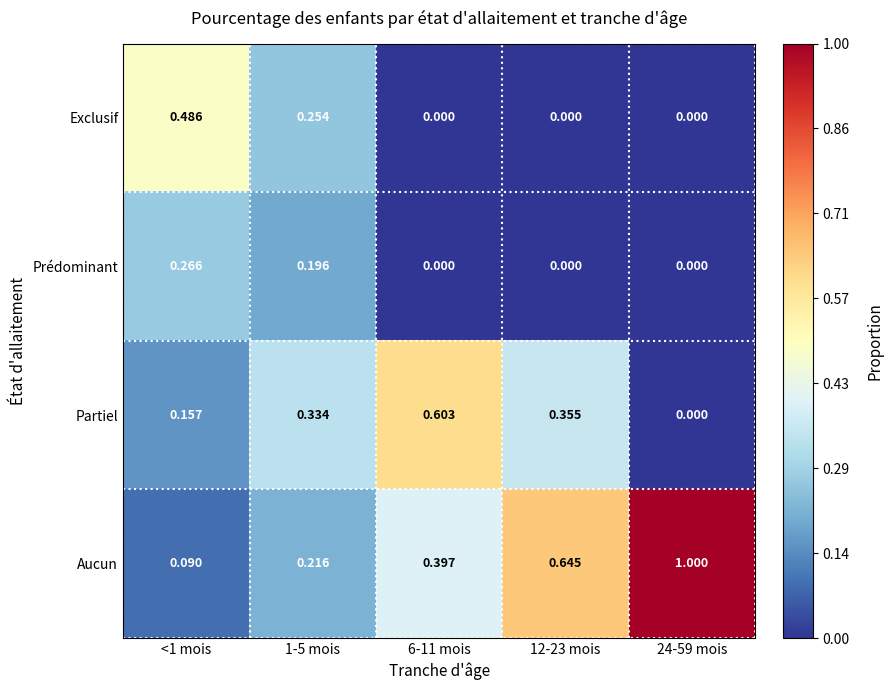

Is the value of Aucun at 6-11 mois greater than the value of Prédominant at 6-11 mois?

Yes